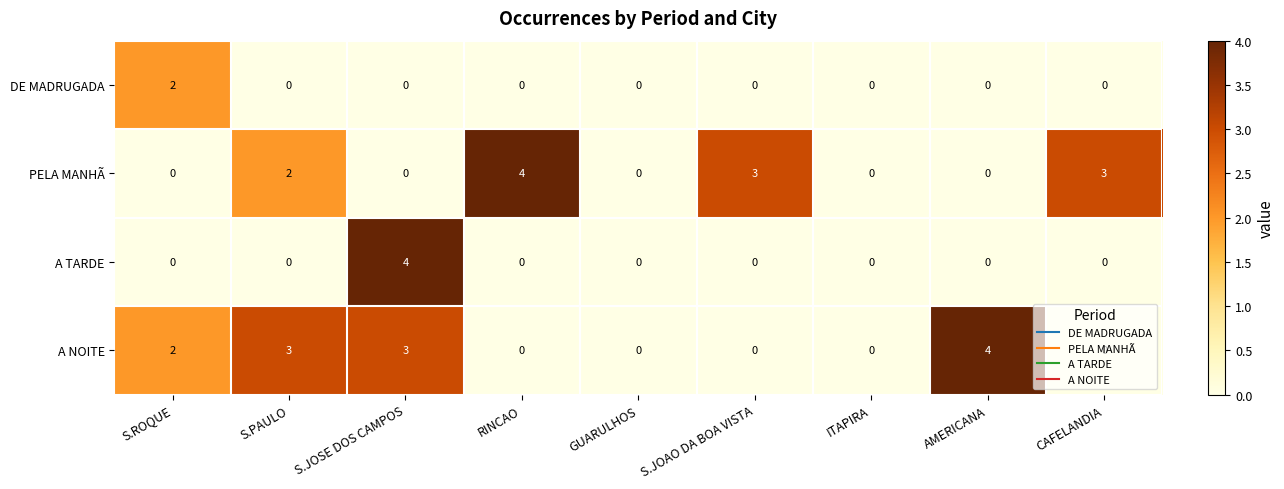

What is the sum of all A NOITE values?

12